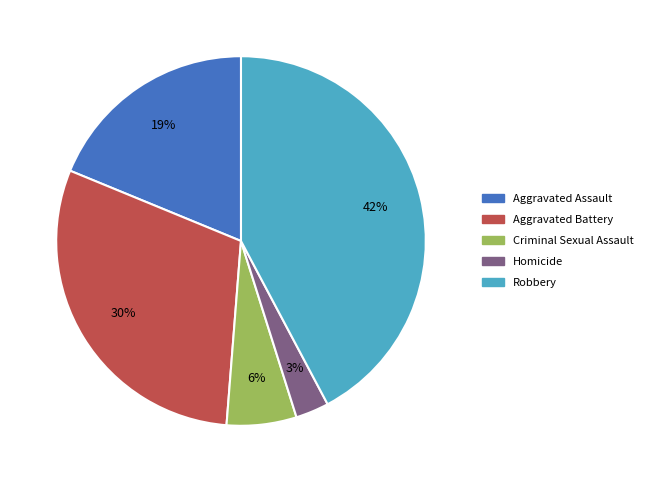

To the nearest percent, what percentage of the pie is Criminal Sexual Assault?

6%